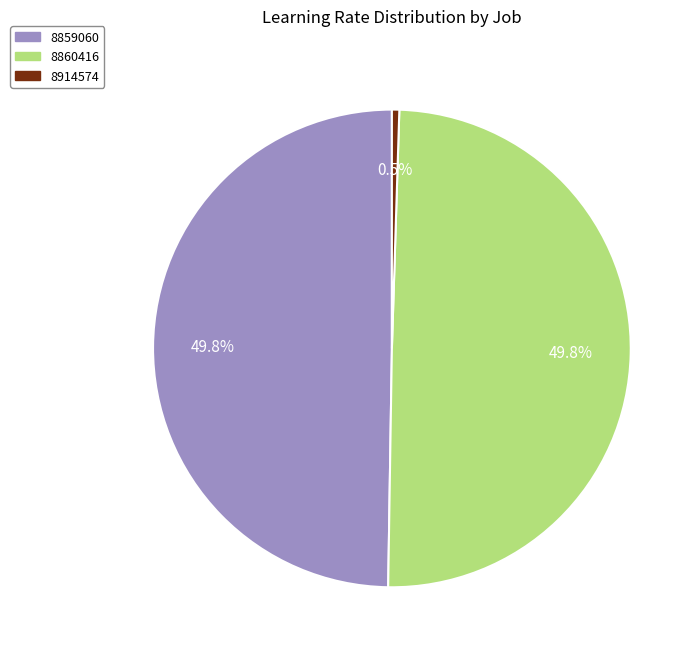

Does 8914574 represent more than half of the total?

No